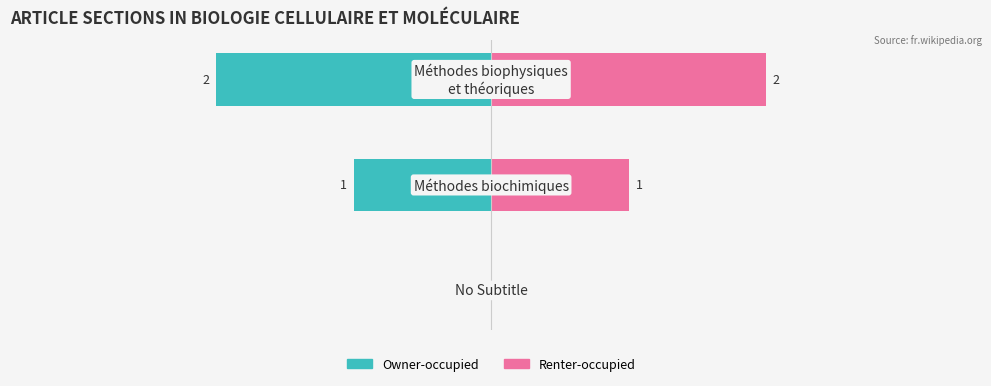

Reading right to left, list all the values displayed in this chart.

Owner-occupied: 2=-2	1=-1	0=0
Renter-occupied: 2=2	1=1	0=0